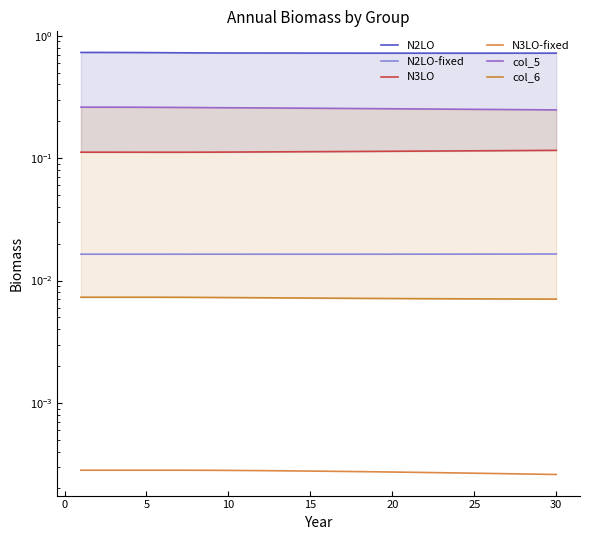

In N3LO, how many points are lower than both neighbors (excluding endpoints)?

1